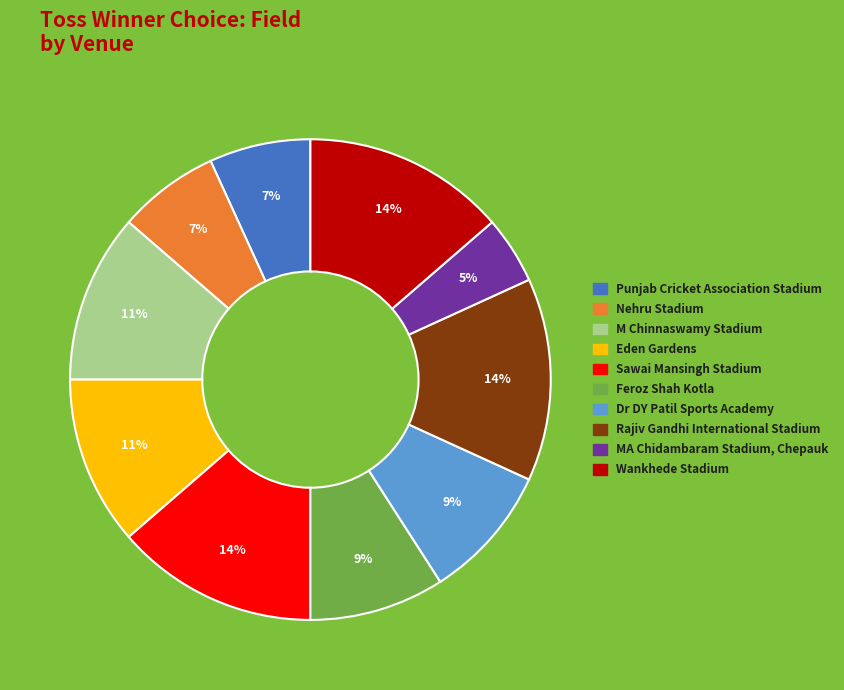

Do Eden Gardens and M Chinnaswamy Stadium together represent more than half of the pie?

No